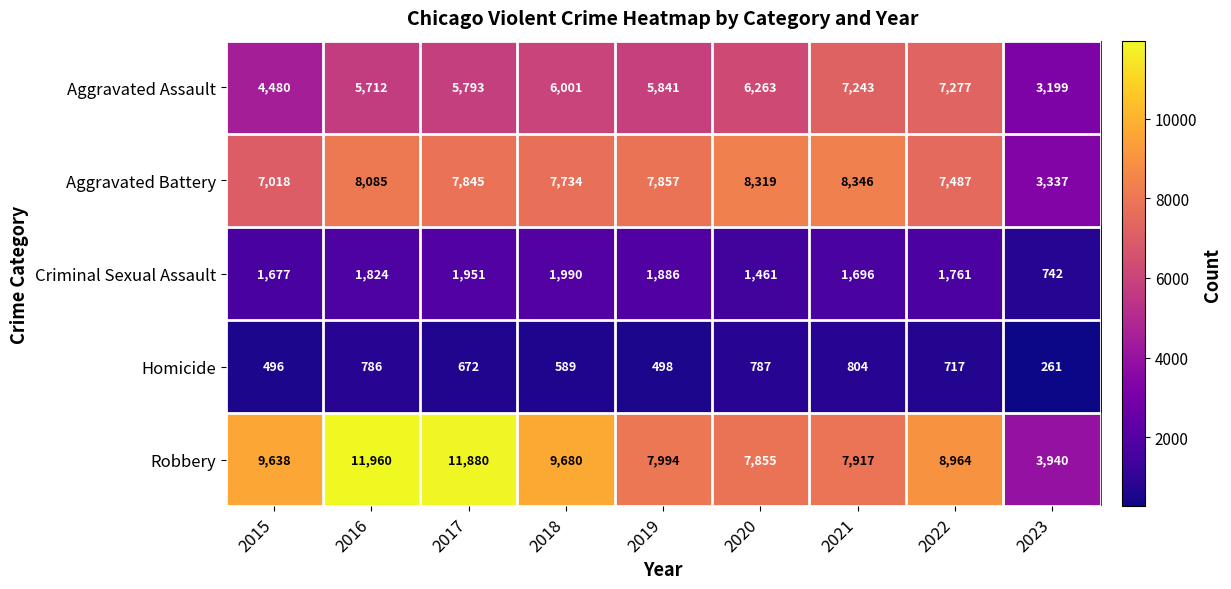

Rank the categories by Aggravated Battery value from highest to lowest.

2021, 2020, 2016, 2019, 2017, 2018, 2022, 2015, 2023